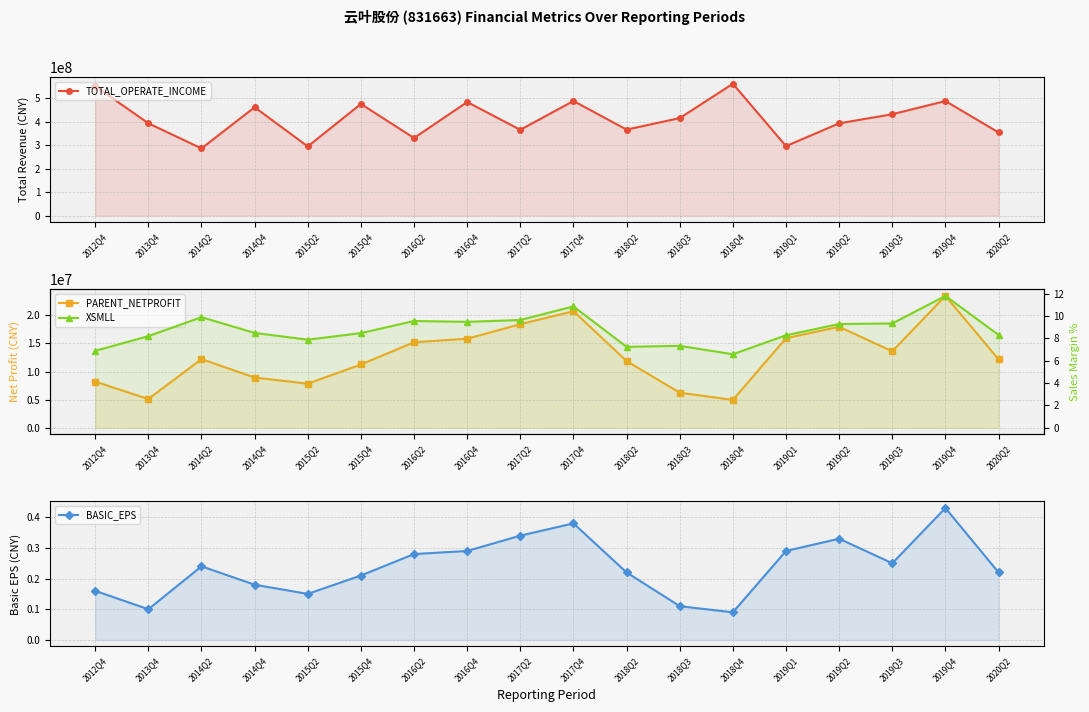

True or false: TOTAL_OPERATE_INCOME and PARENT_NETPROFIT cross at least once.

False